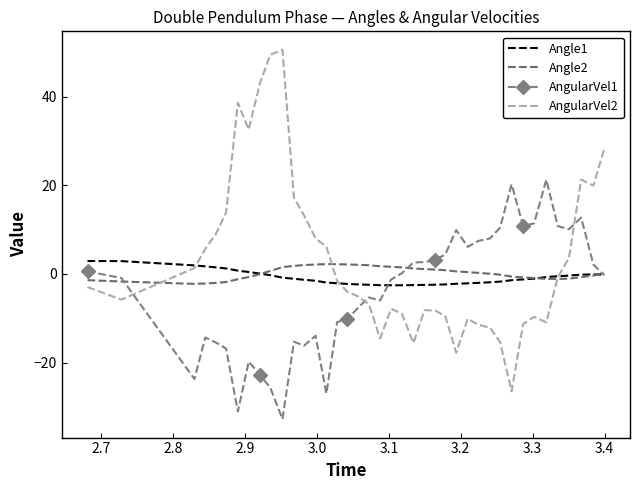

What is the difference between the maximum and minimum values in the AngularVel2 series?

77.1